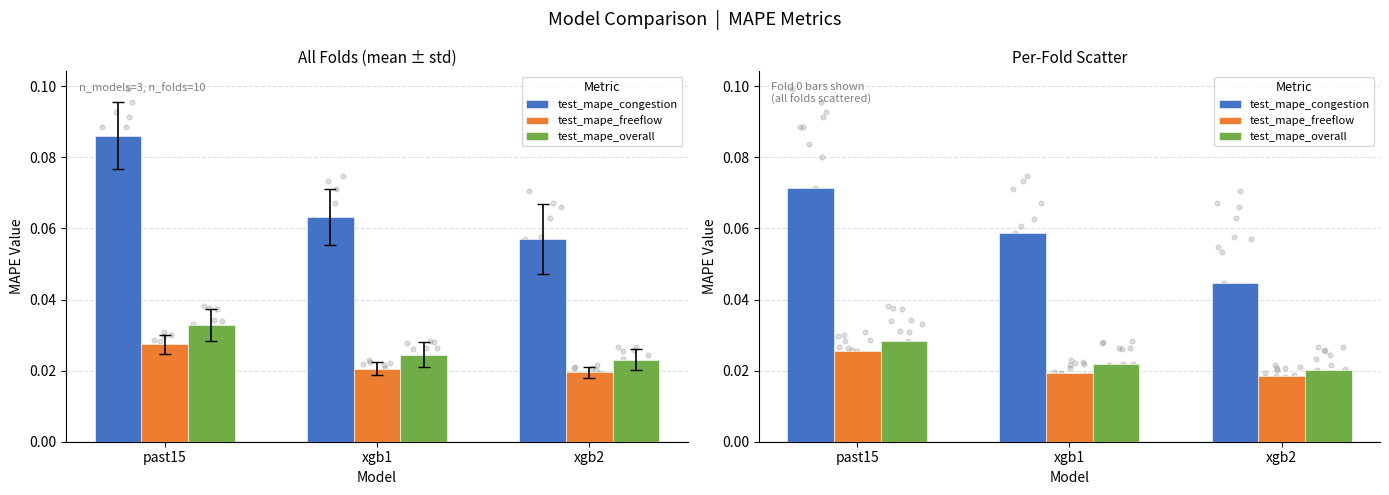

At which category is the sum across all series the highest?

past15